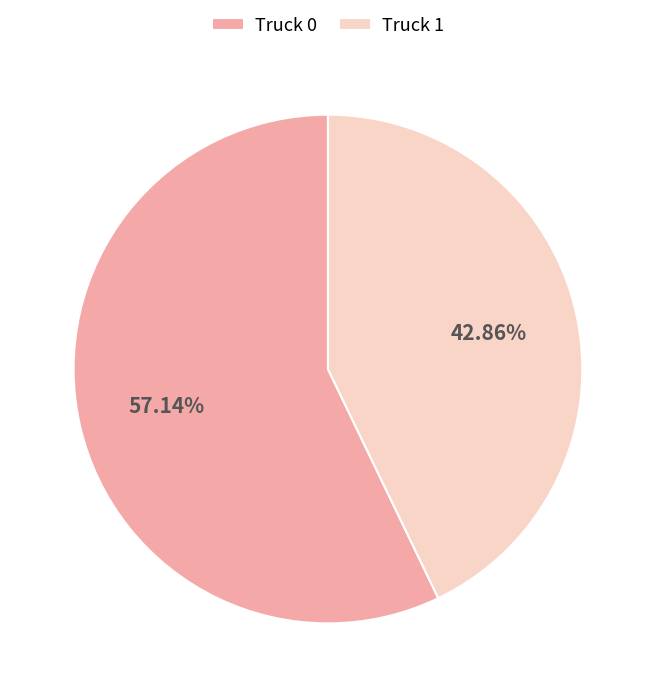

True or false: Truck 1 accounts for 43% of the total.

True